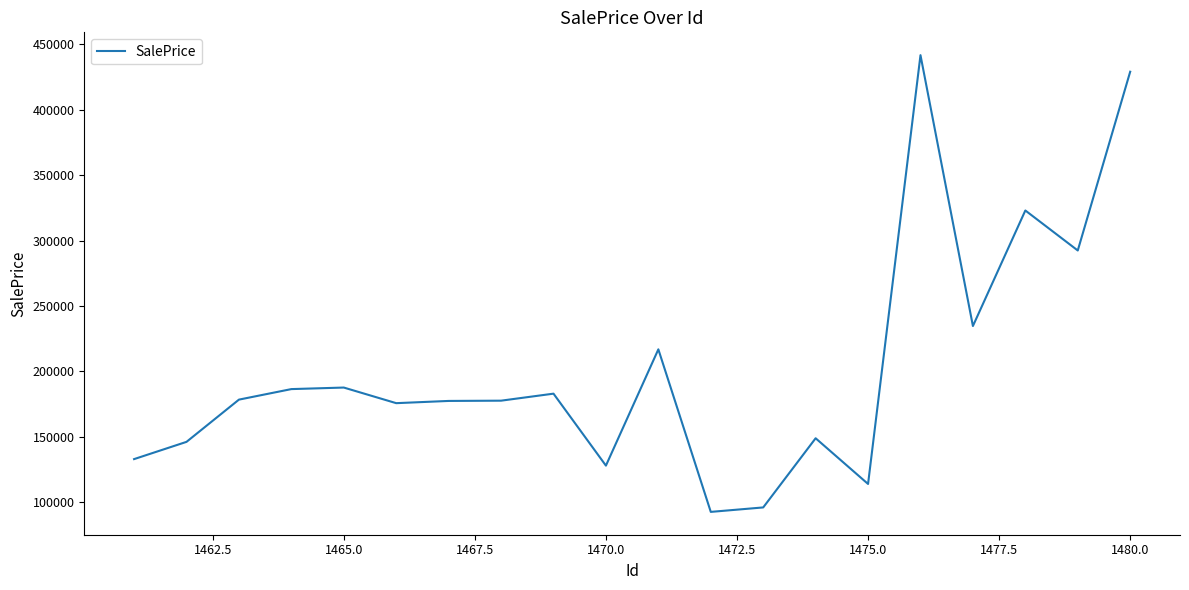

What is the difference between the maximum and minimum values?

348742